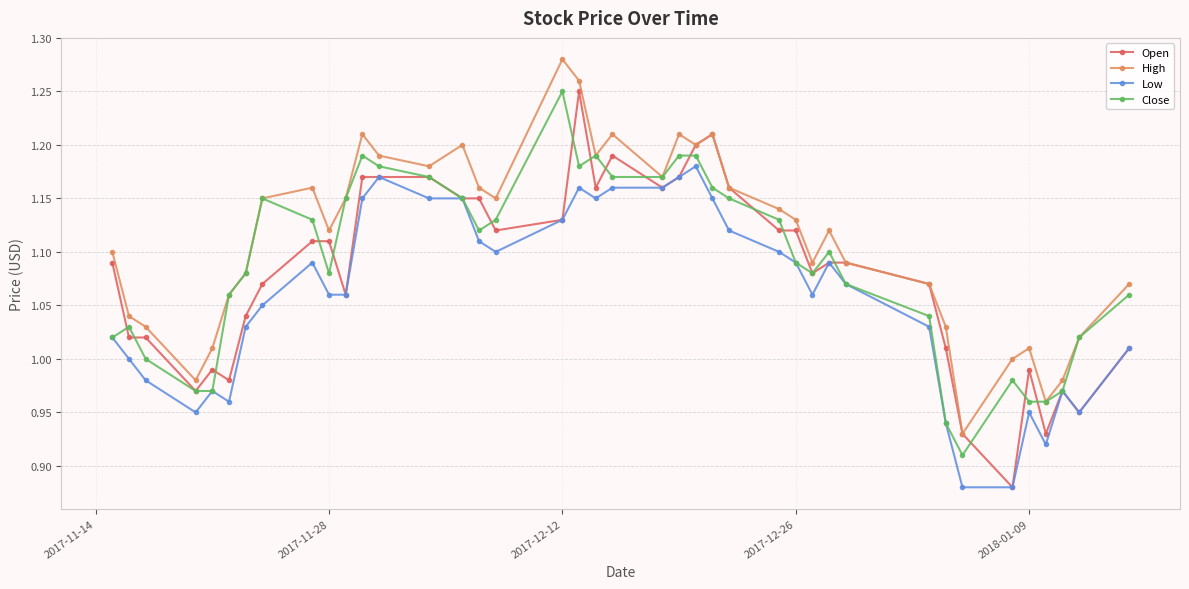

Which series has the largest range (max minus min)?

Open